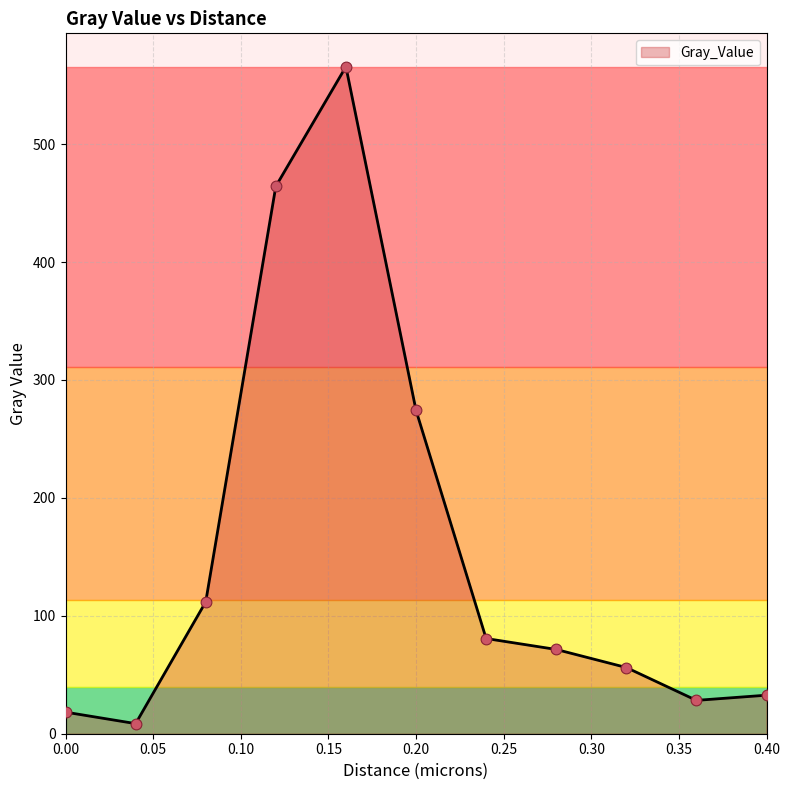

What is the difference between the maximum and minimum values?

557.1